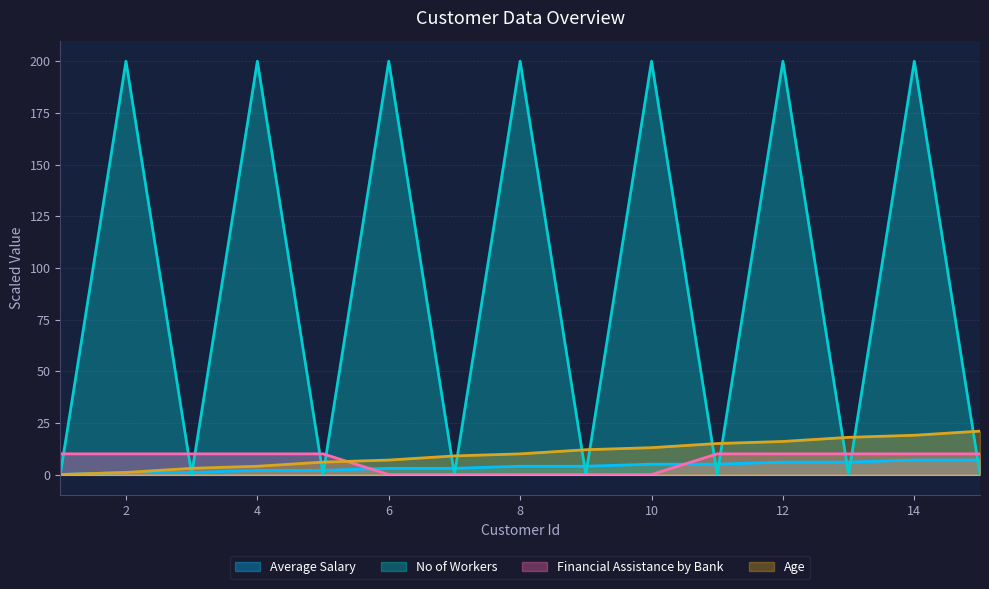

How many categories are shown in the chart?

15